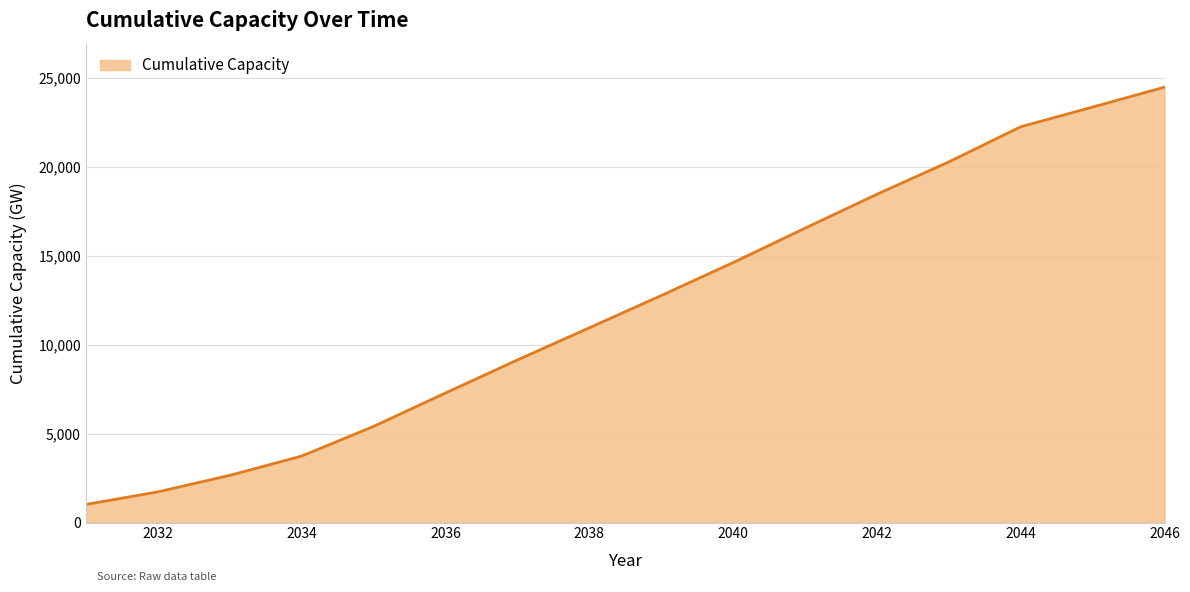

What is the greatest value displayed?

24496.3